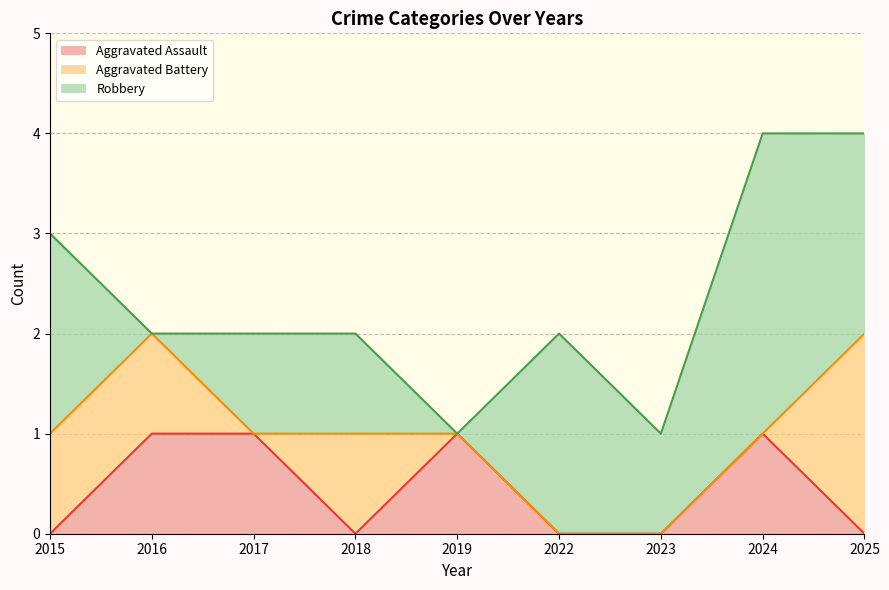

Count the Robbery values in the range 1 to 2.

6